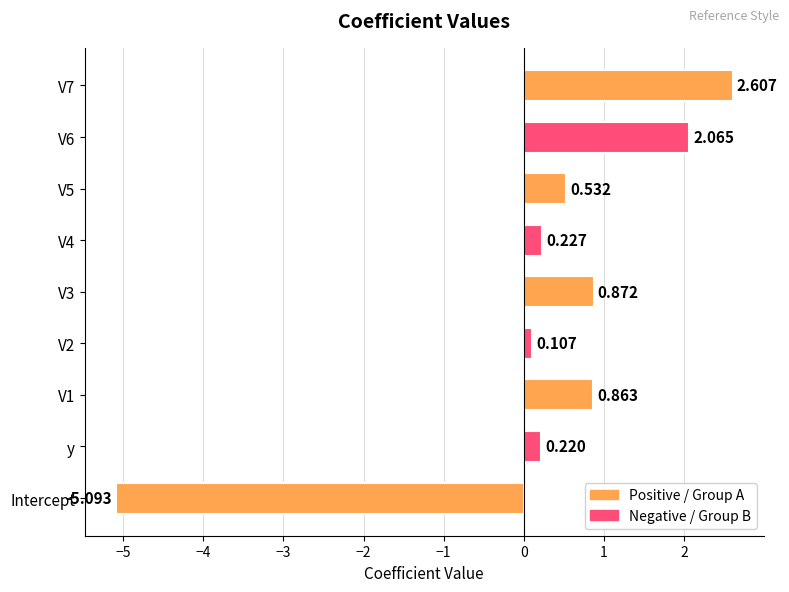

Which label corresponds to the smallest value in the chart?

Intercept